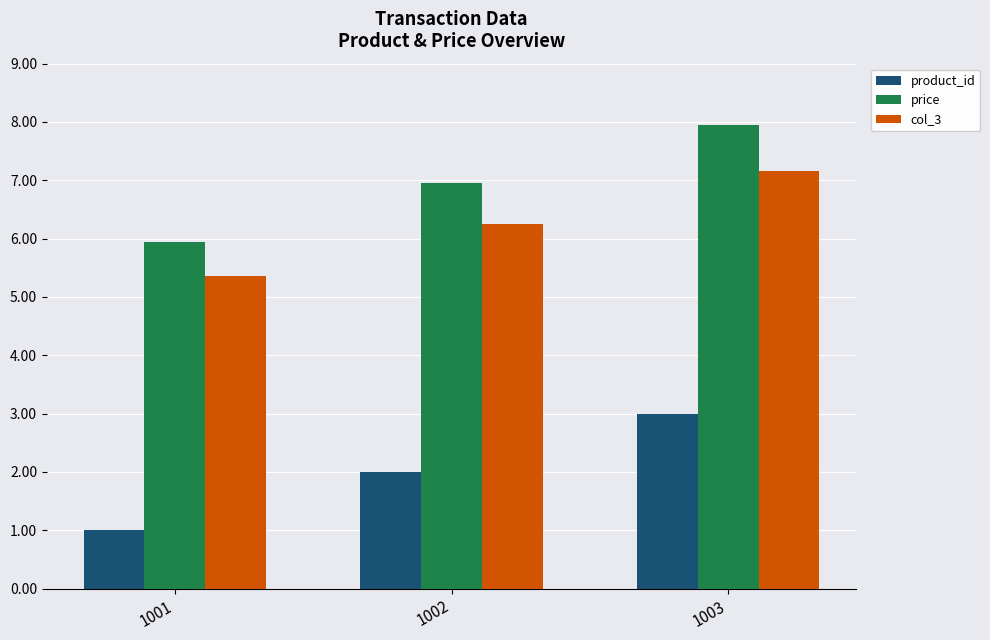

True or false: price has a value of 8.0 at 1003.

True